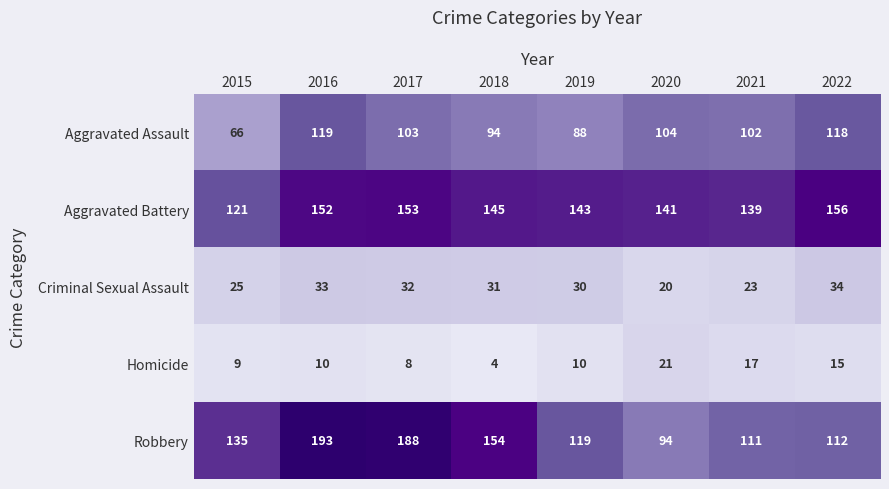

What is the approximate value of Robbery at 2016, to the nearest 5?

195